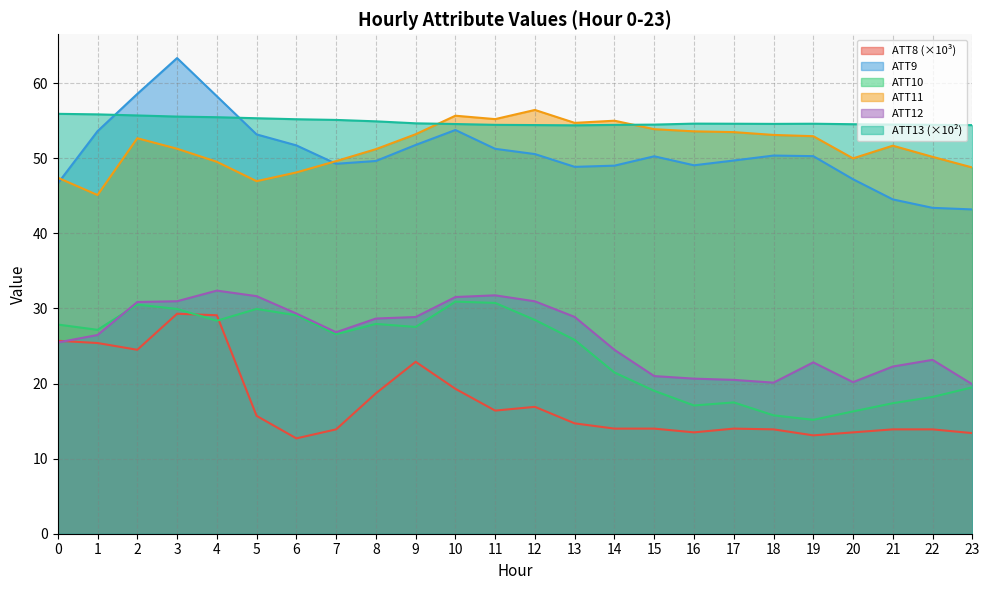

What is the sum of all ATT9 values?

1217.7